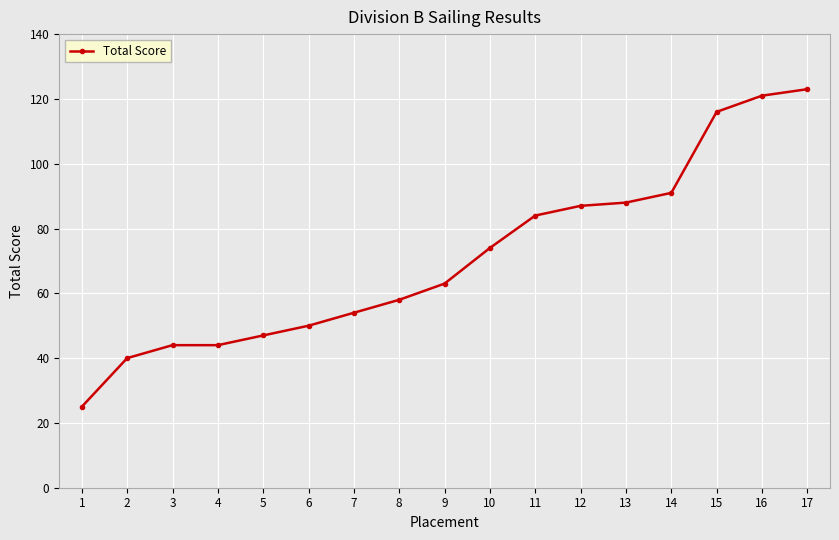

What is the smallest value displayed?

25